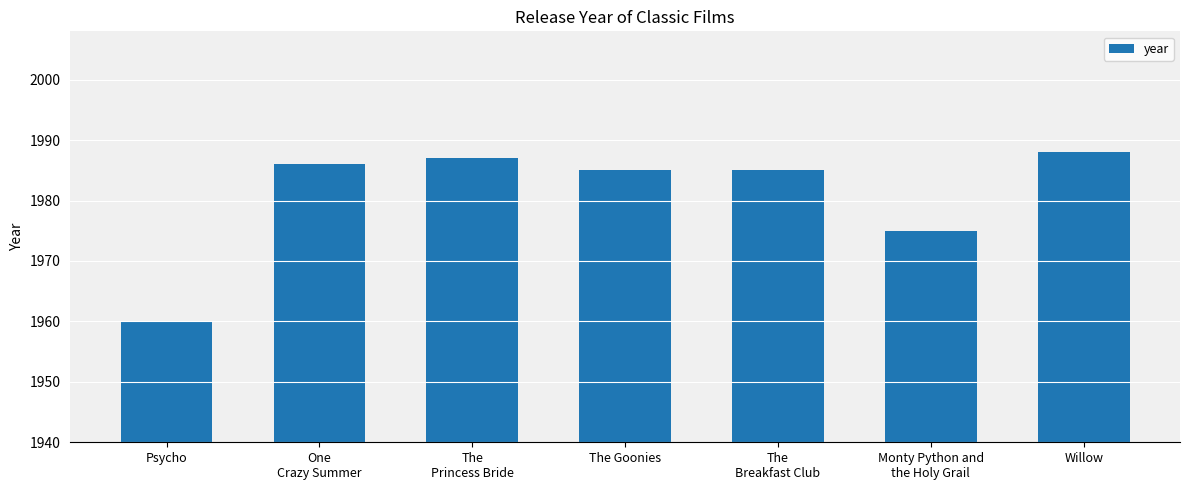

What is the change in value from The Goonies to Willow?

+3